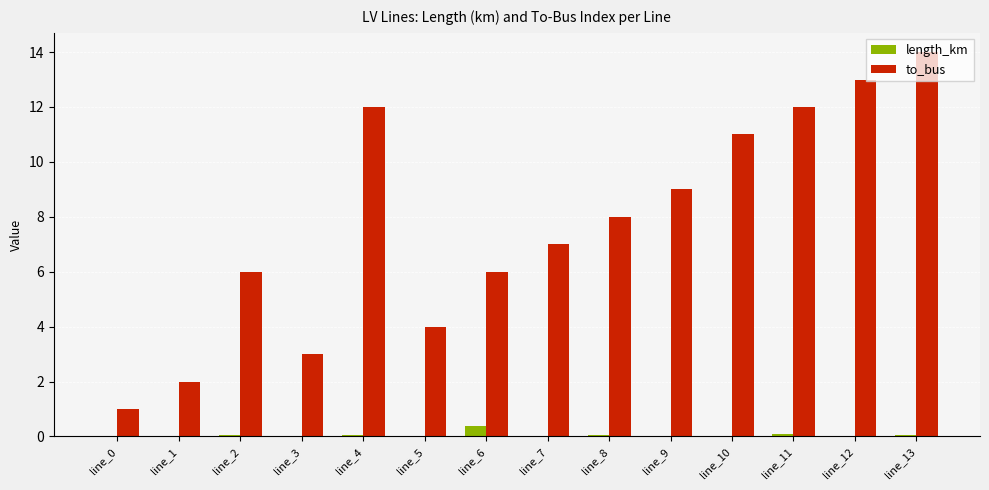

What are all the series names shown in the legend?

length_km, to_bus